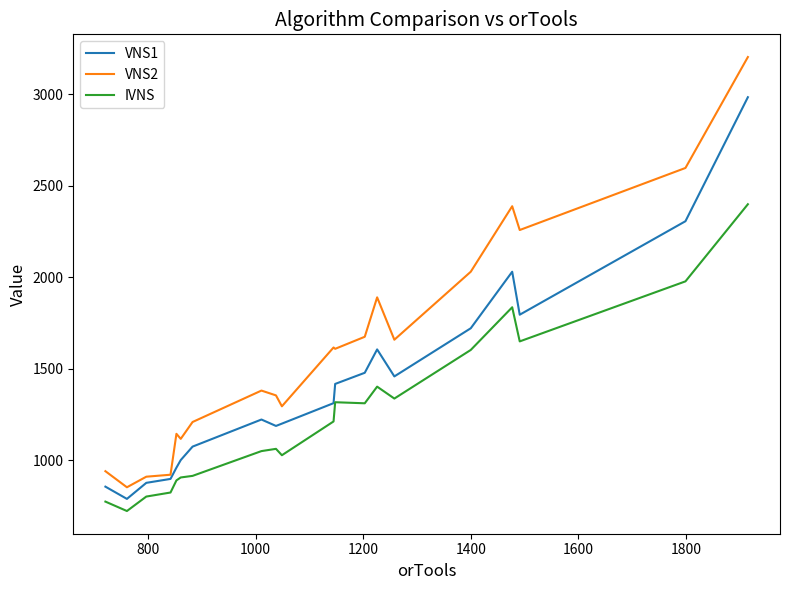

Which series has the widest spread of values?

VNS2